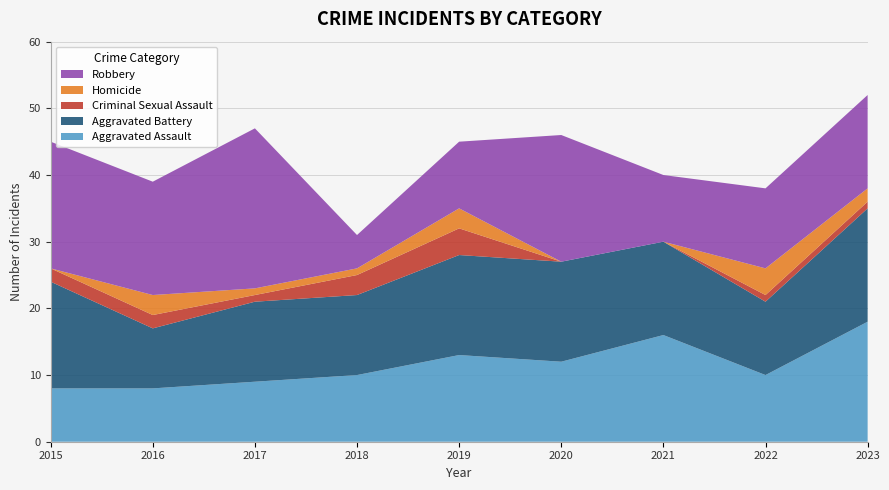

Reading left to right, extract all data points from this chart.

Aggravated Assault: 2015=8	2016=8	2017=9	2018=10	2019=13	2020=12	2021=16	2022=10	2023=18
Aggravated Battery: 2015=16	2016=9	2017=12	2018=12	2019=15	2020=15	2021=14	2022=11	2023=17
Criminal Sexual Assault: 2015=2	2016=2	2017=1	2018=3	2019=4	2020=0	2021=0	2022=1	2023=1
Homicide: 2015=0	2016=3	2017=1	2018=1	2019=3	2020=0	2021=0	2022=4	2023=2
Robbery: 2015=19	2016=17	2017=24	2018=5	2019=10	2020=19	2021=10	2022=12	2023=14